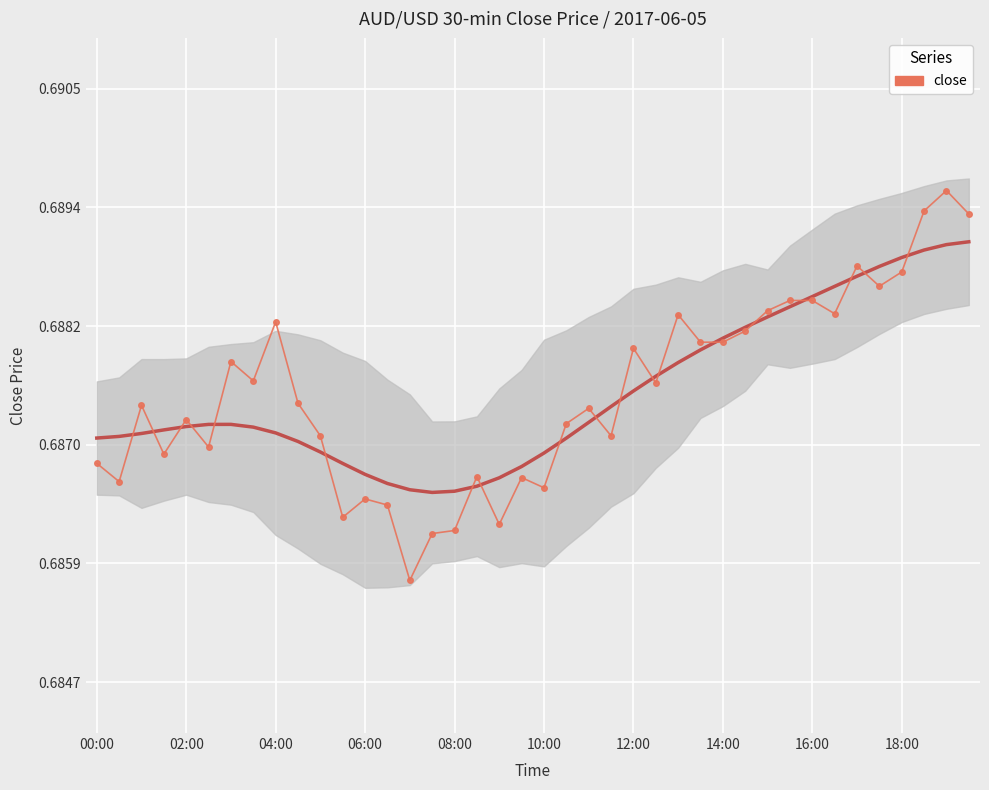

Reading left to right, what are all the values shown in this chart?

0.7	0.7	0.7	0.7	0.7	0.7	0.7	0.7	0.7	0.7	0.7	0.7	0.7	0.7	0.7	0.7	0.7	0.7	0.7	0.7	0.7	0.7	0.7	0.7	0.7	0.7	0.7	0.7	0.7	0.7	0.7	0.7	0.7	0.7	0.7	0.7	0.7	0.7	0.7	0.7